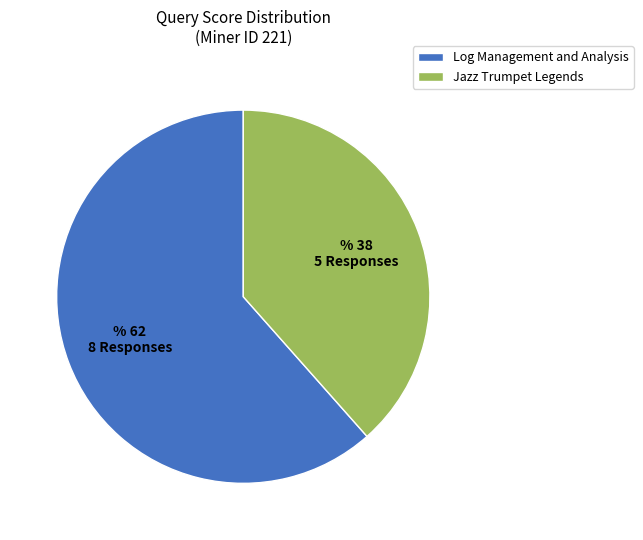

The Jazz Trumpet Legends slice represents 30% of the pie. True or false?

False